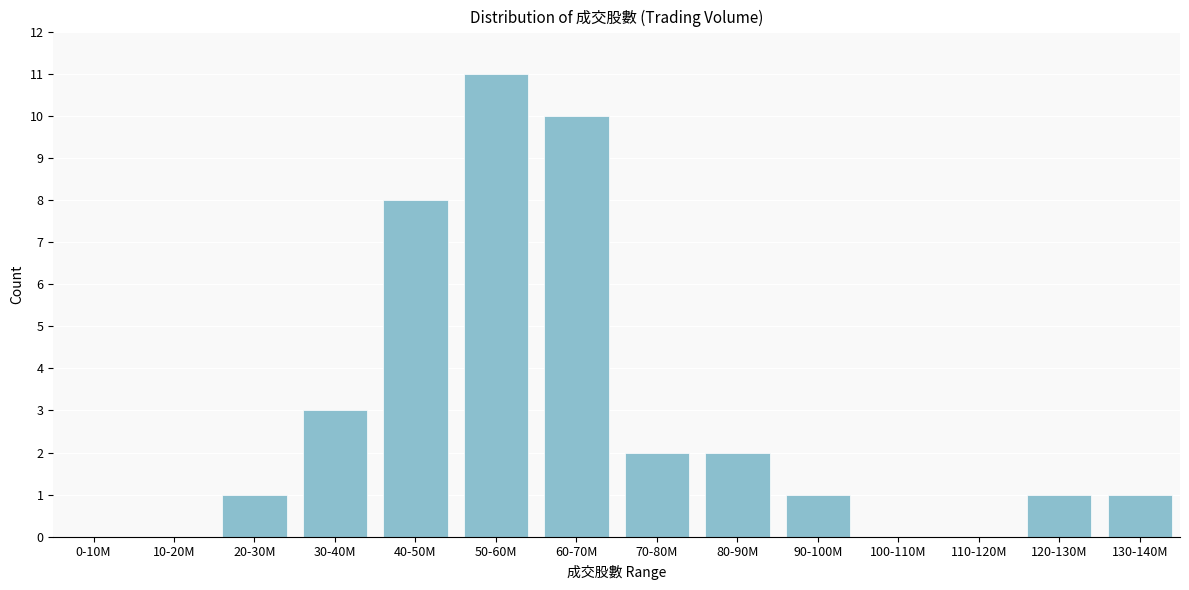

Reading left to right, what are all the values shown in this chart?

0-10M=0	10-20M=0	20-30M=1	30-40M=3	40-50M=8	50-60M=11	60-70M=10	70-80M=2	80-90M=2	90-100M=1	100-110M=0	110-120M=0	120-130M=1	130-140M=1